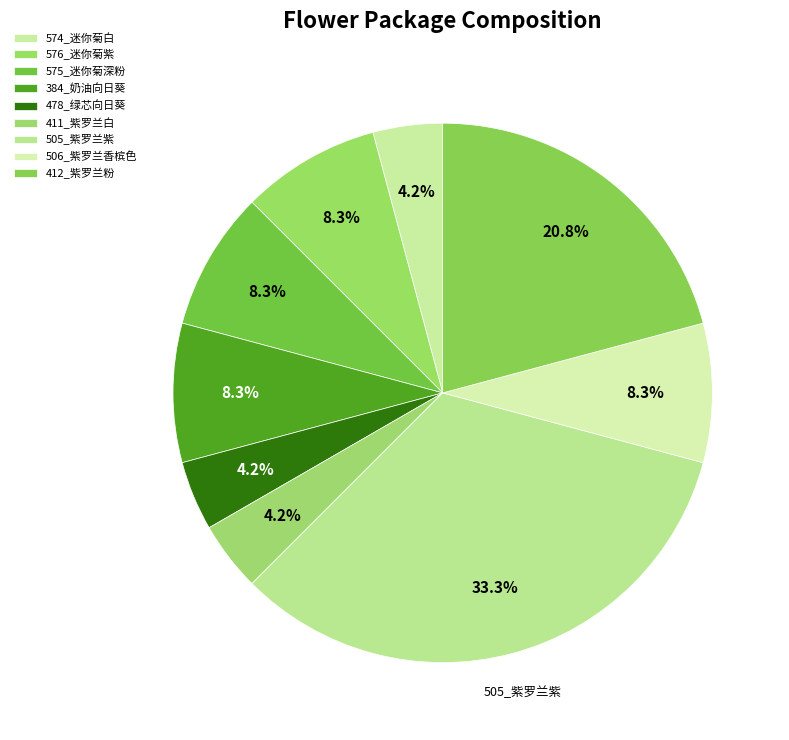

Does 576_迷你菊紫 account for over 50% of the chart?

No